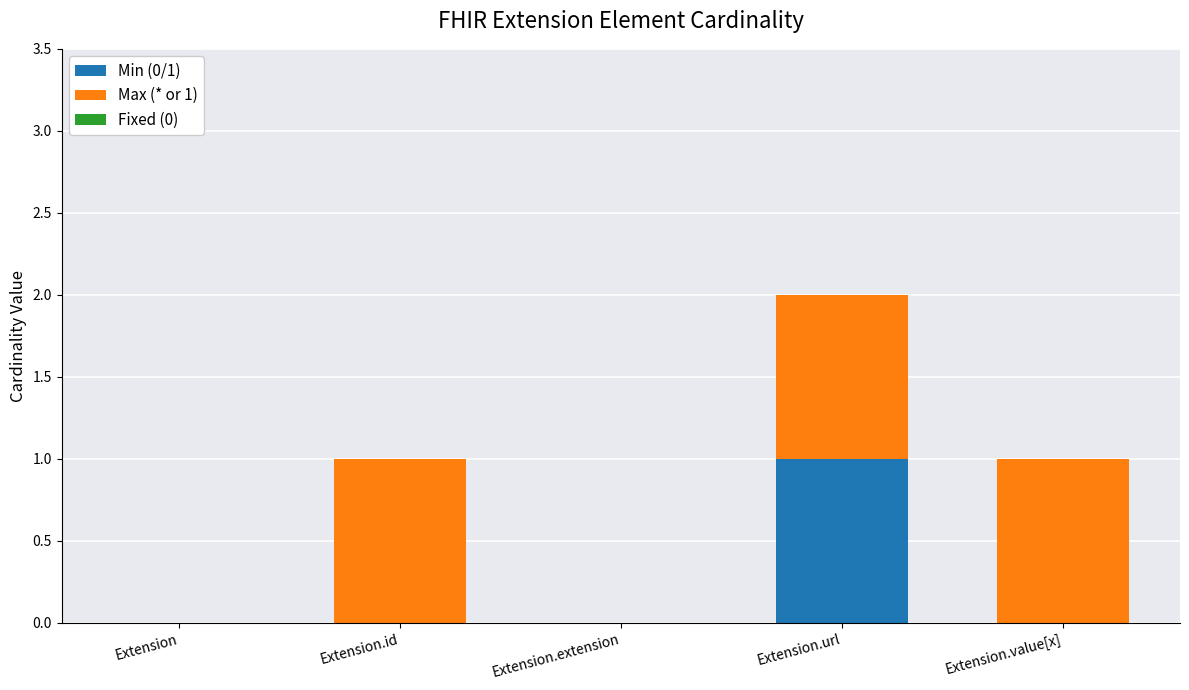

At which label does Min (0/1) reach its peak?

Extension.url